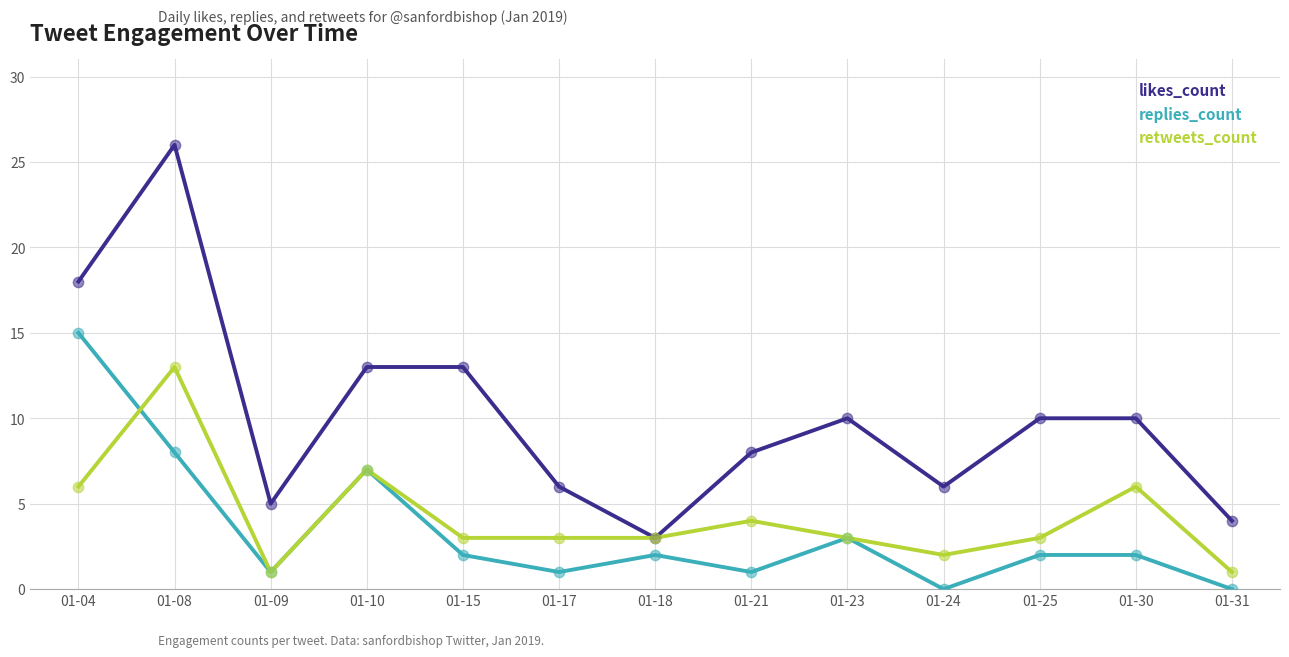

At how many categories does at least one series exceed 20?

1